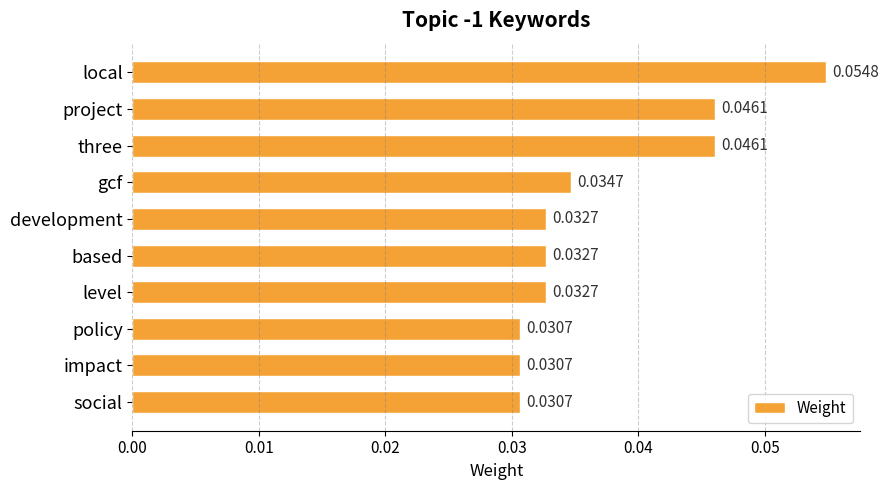

Which category has the highest value across all series?

local